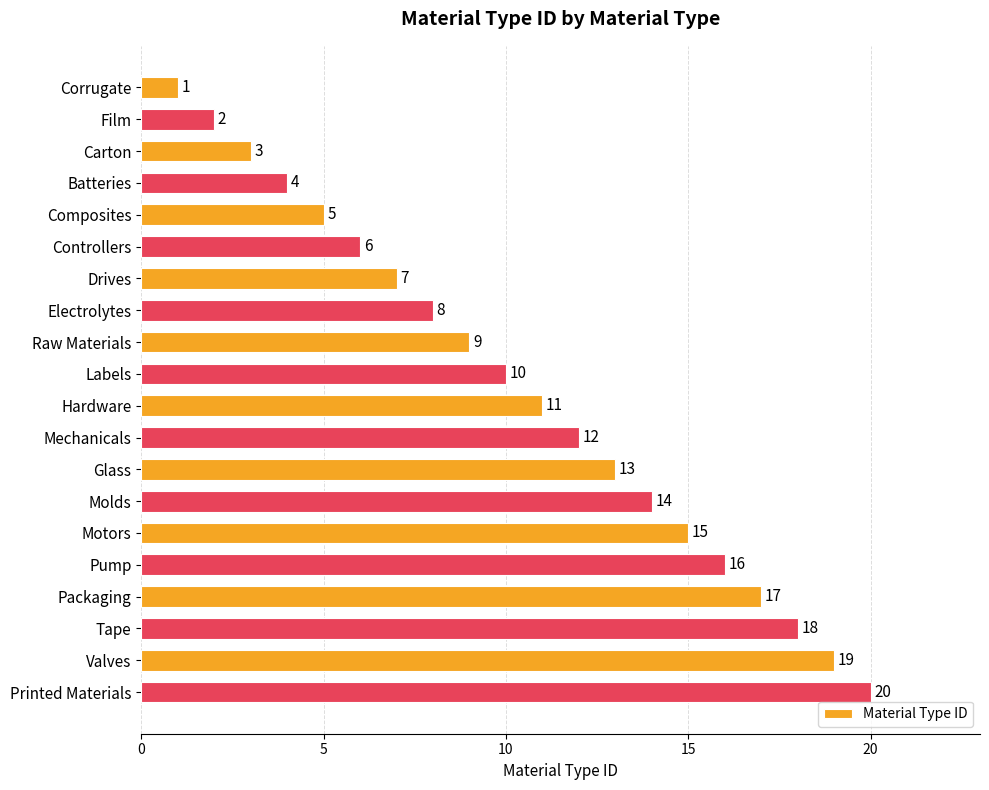

What is the difference between the maximum and minimum values?

19